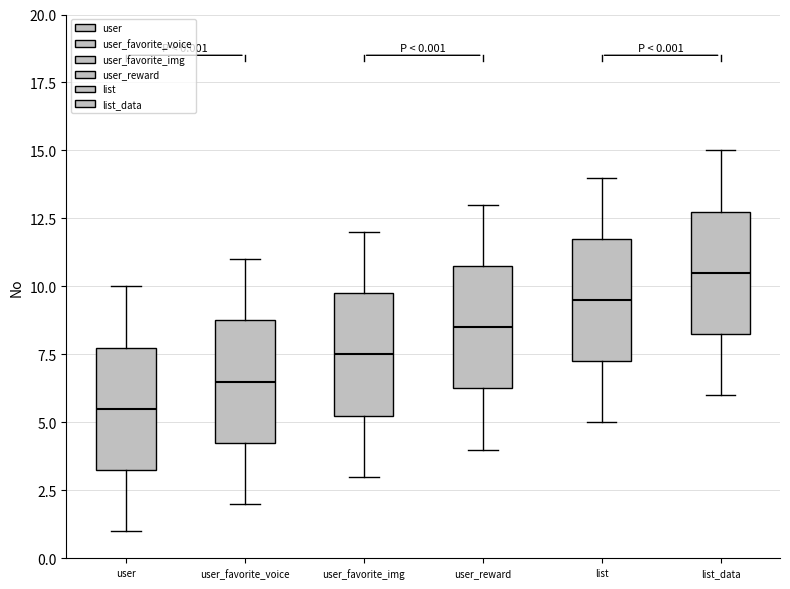

Which box's median line is the highest?

list_data